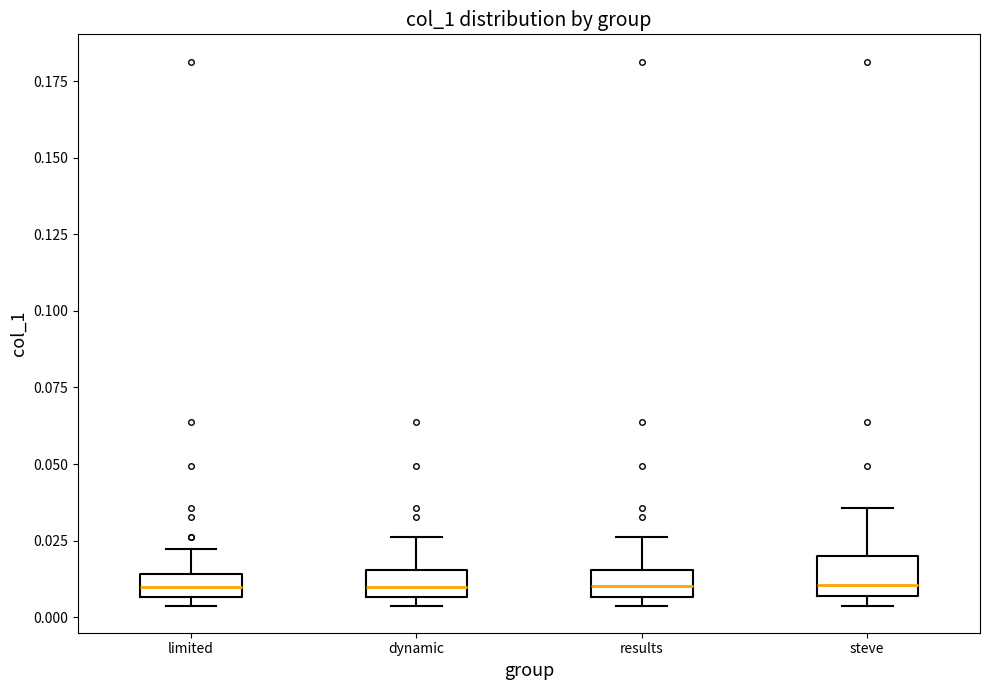

Where is the upper edge of the box for limited on the y-axis? The values are not printed on the chart, so give them approximately, as read against the axis.

0.015